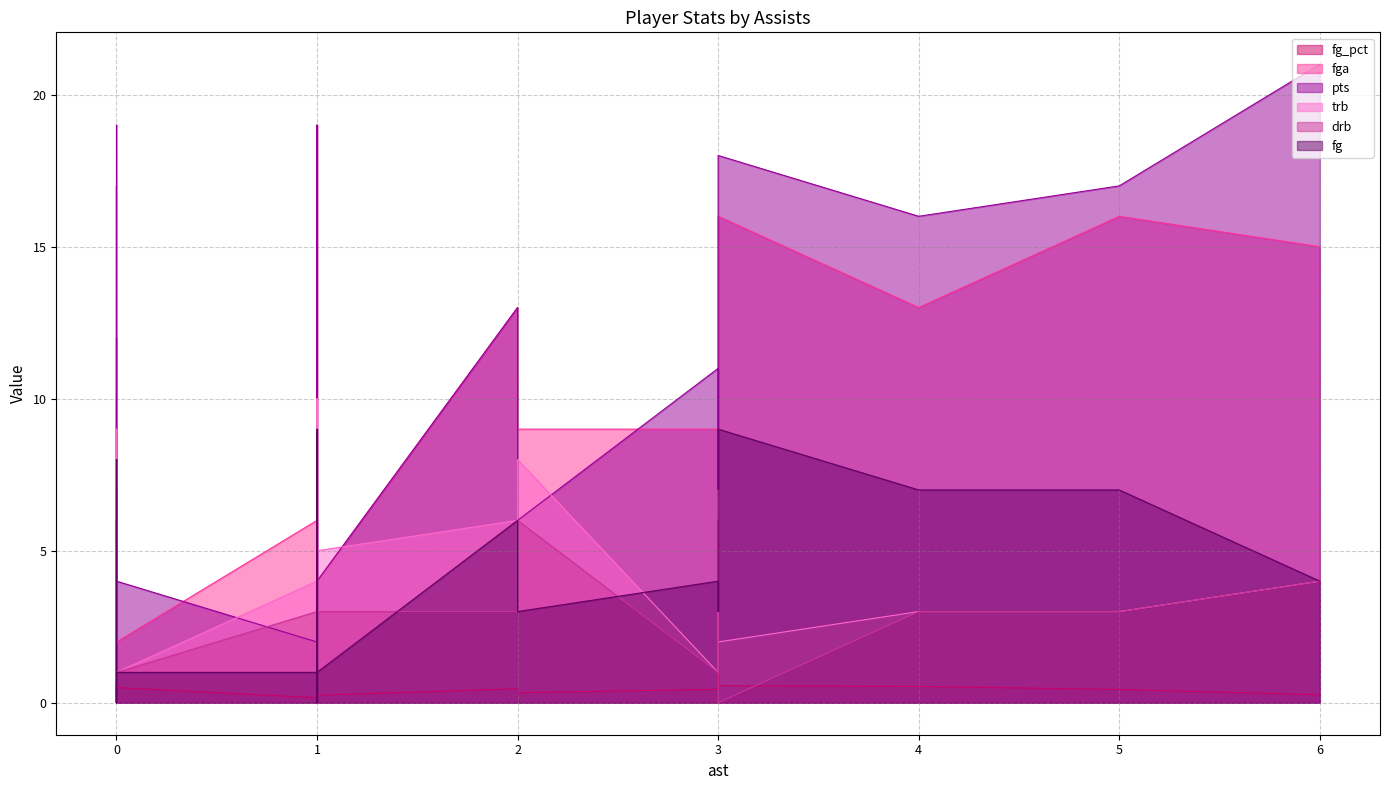

Is it true that drb equals 0.5 at 0?

False